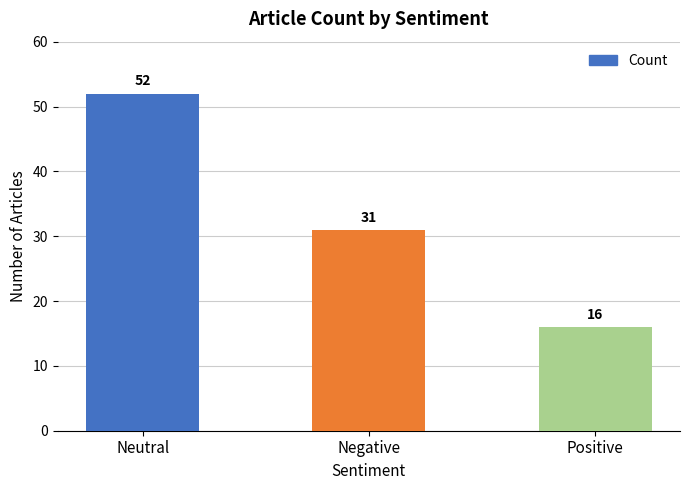

List the labels in order of value, largest first.

Neutral, Negative, Positive